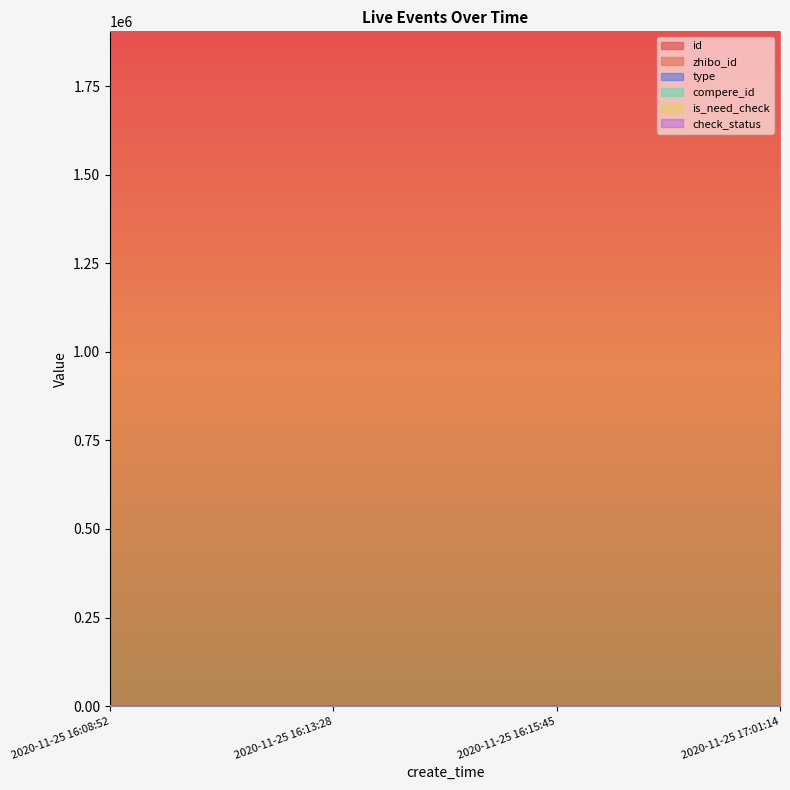

Which has a higher value, 2020-11-25 16:13:28 or 2020-11-25 16:08:52?

2020-11-25 16:08:52